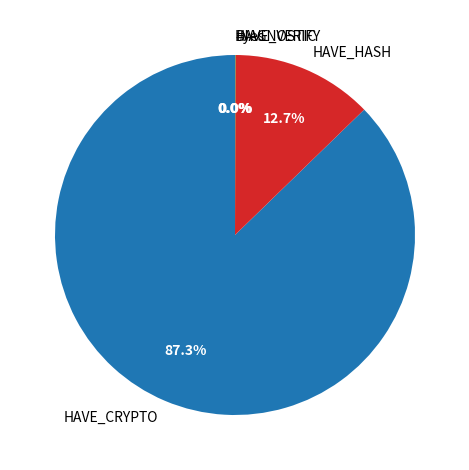

What percentage is the HAVE_CRYPTO slice, to the nearest percent?

87%